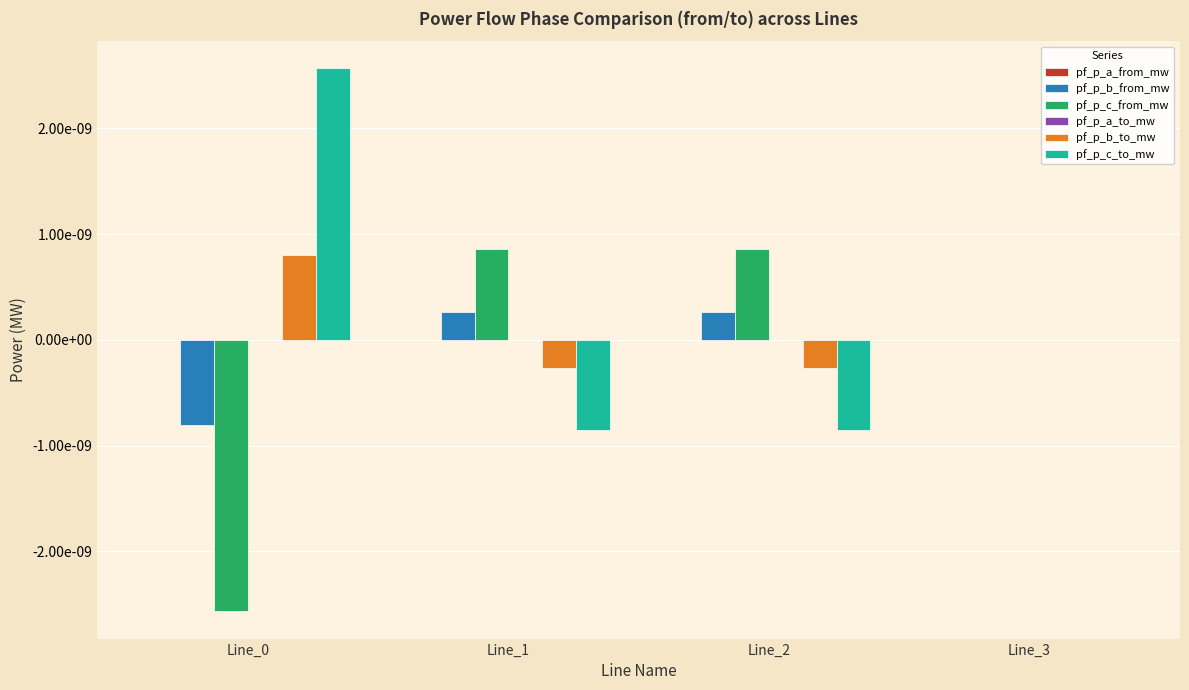

Which has a higher value, Line_3 or Line_1?

Line_3